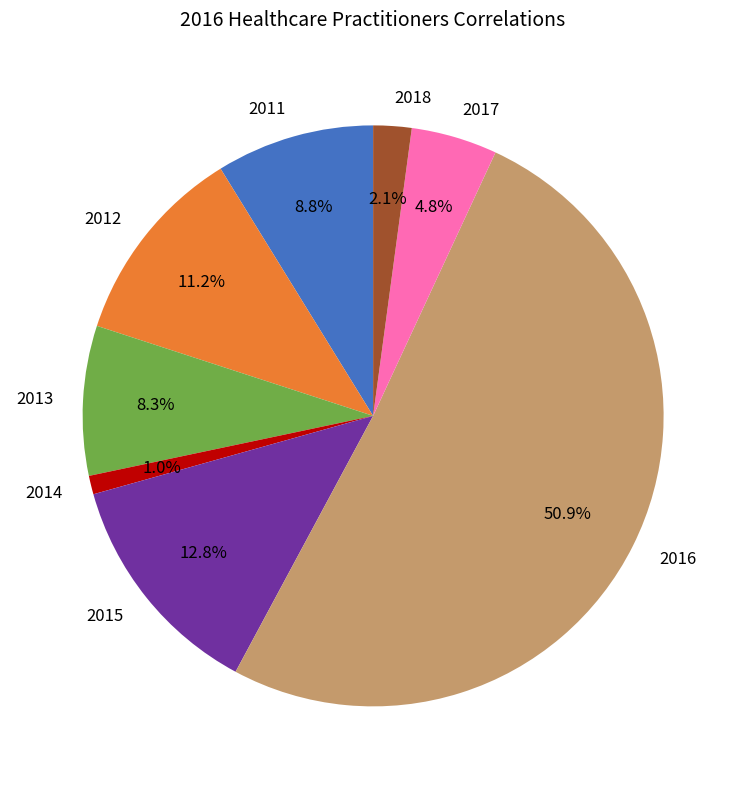

Count the number of slices in the pie.

8